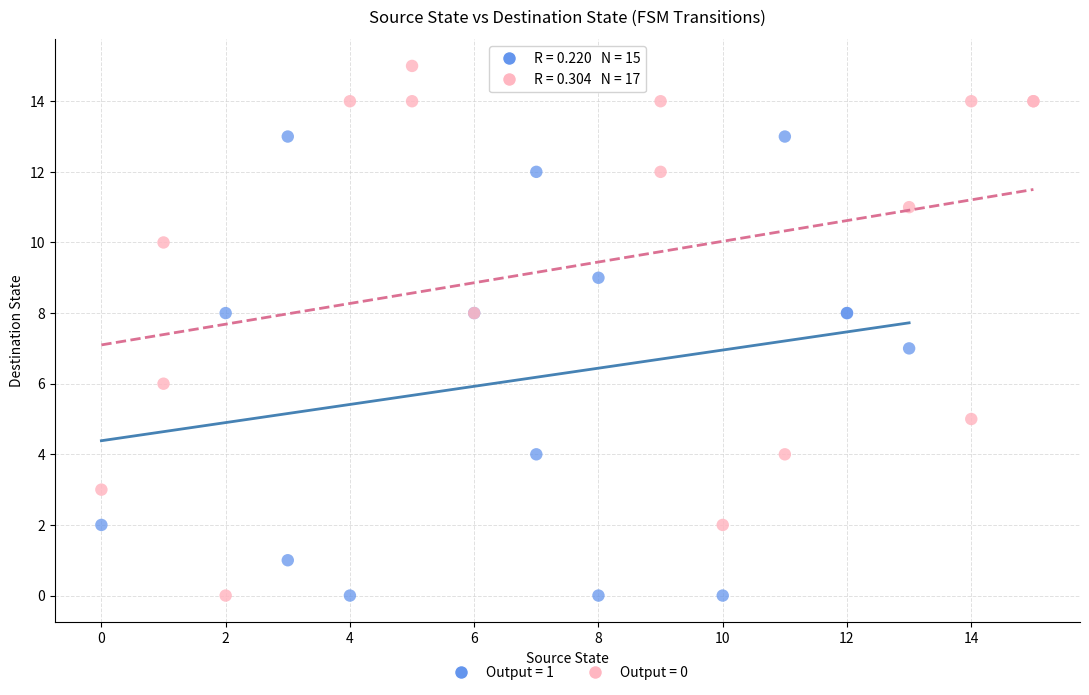

Which series contains the highest Y value?

Output = 0